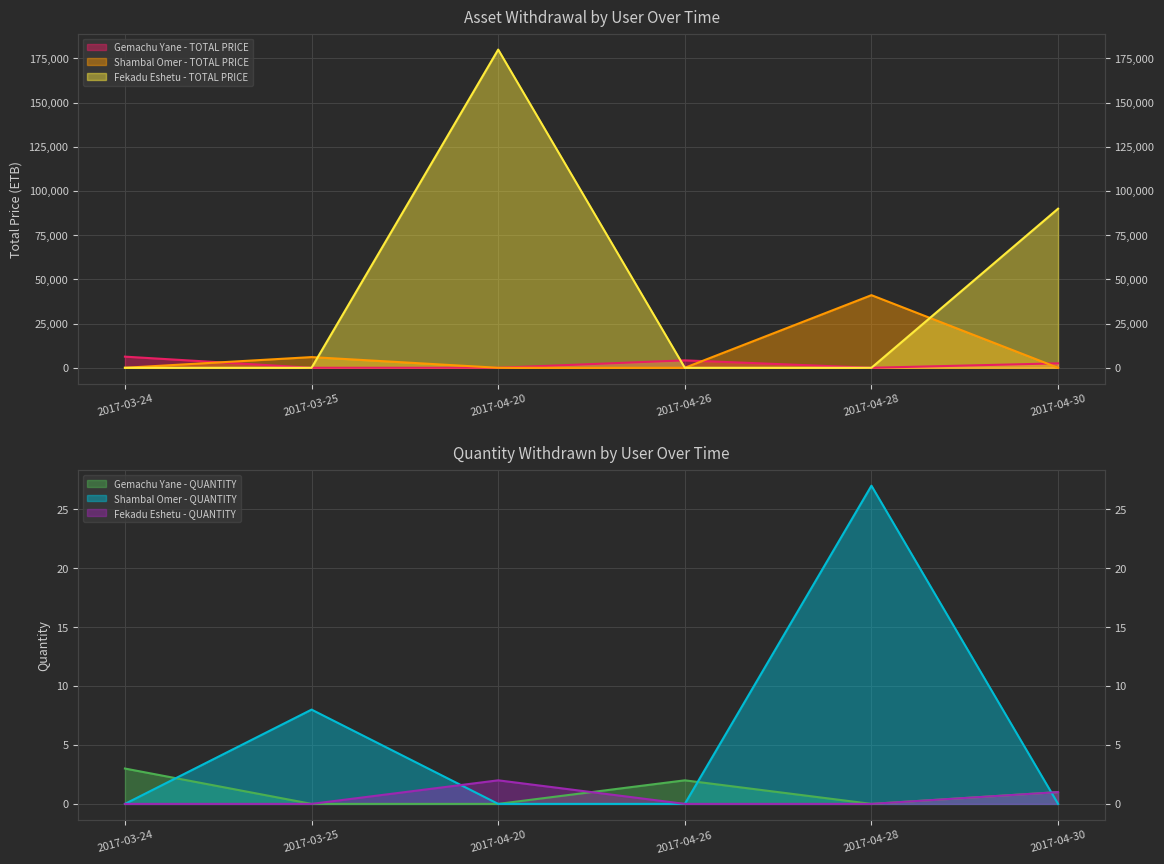

Count the Fekadu Eshetu - QUANTITY values in the range 0 to 1.

5